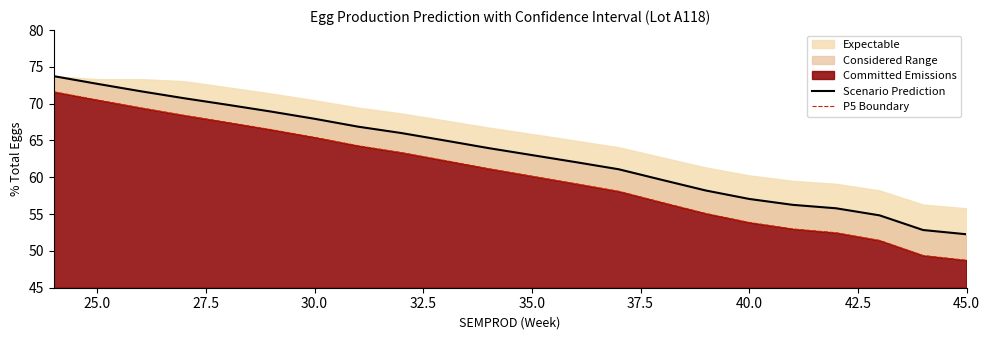

Is it true that Scenario Prediction equals 72.7 at 25.0?

True